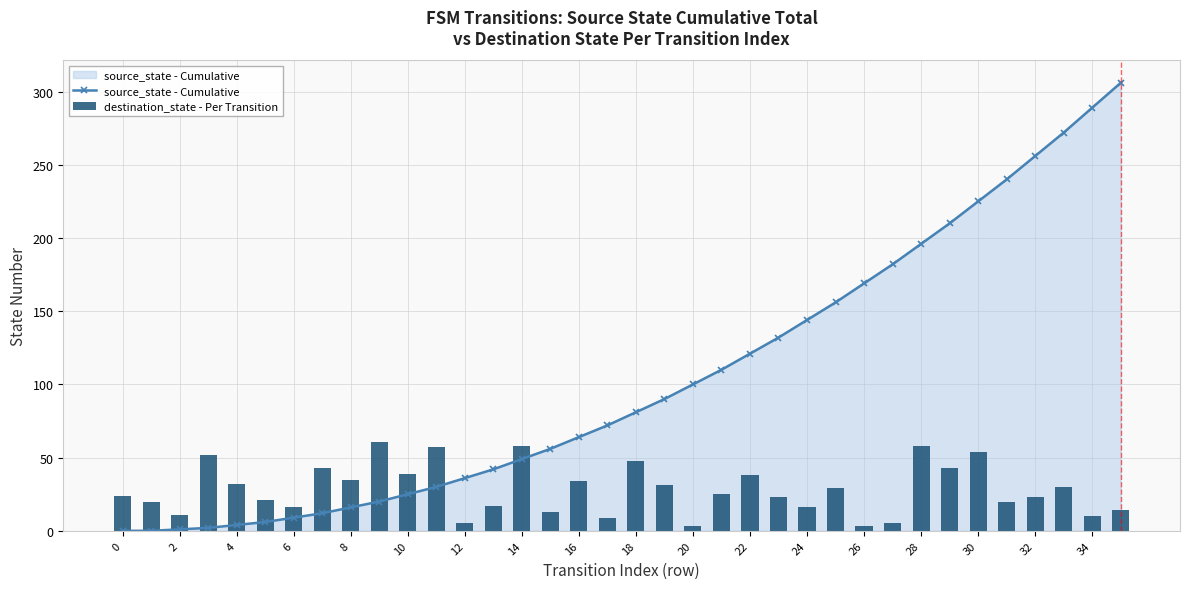

What is the maximum value for source_state - Cumulative?

306